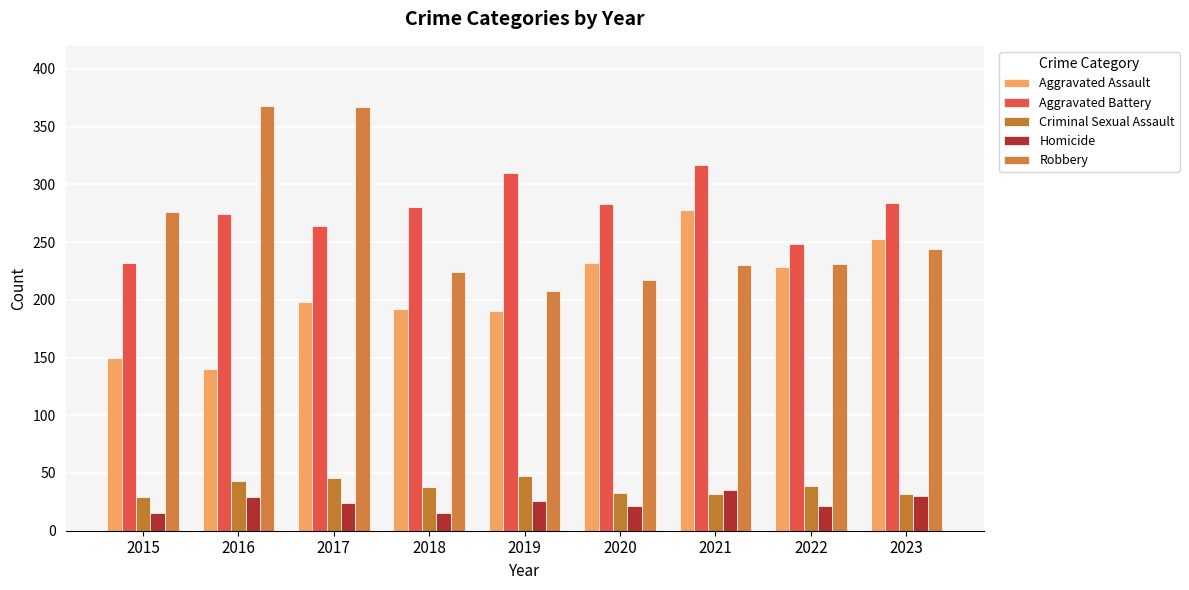

What is the maximum value for Aggravated Assault?

278